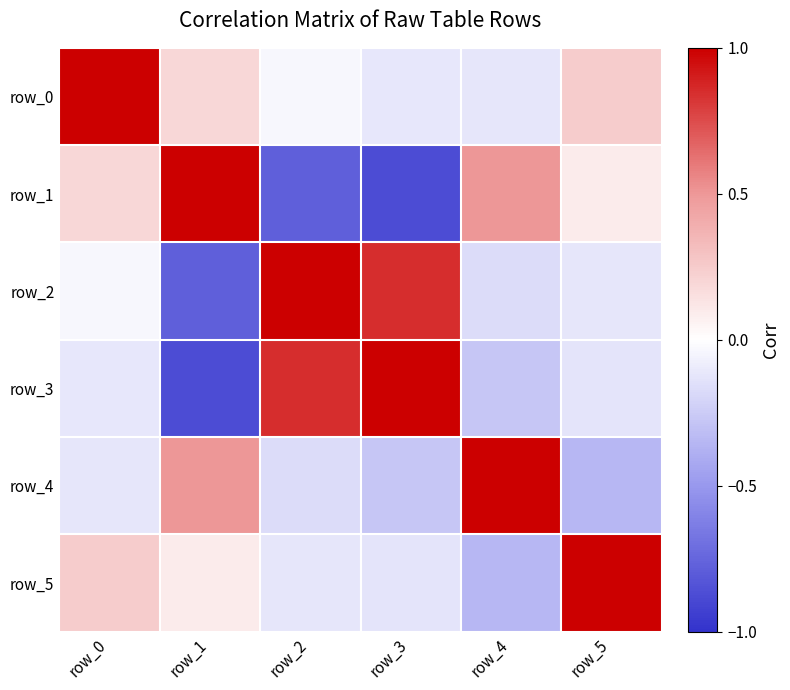

How many distinct data groups are displayed?

6